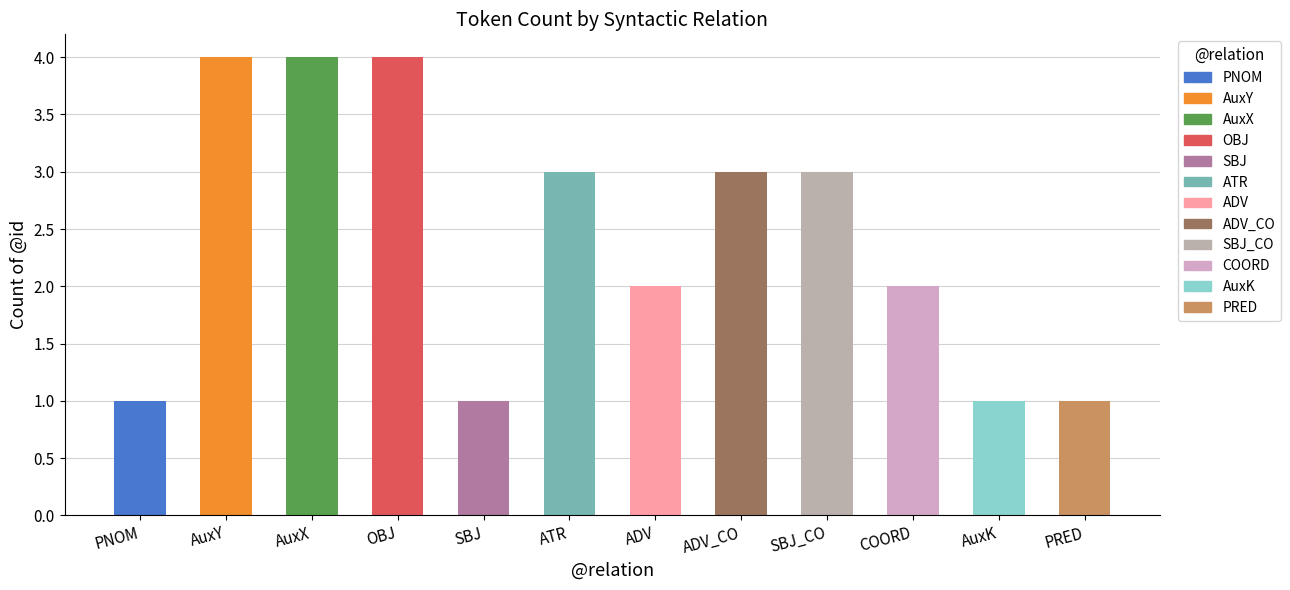

What value does the data have at OBJ?

4